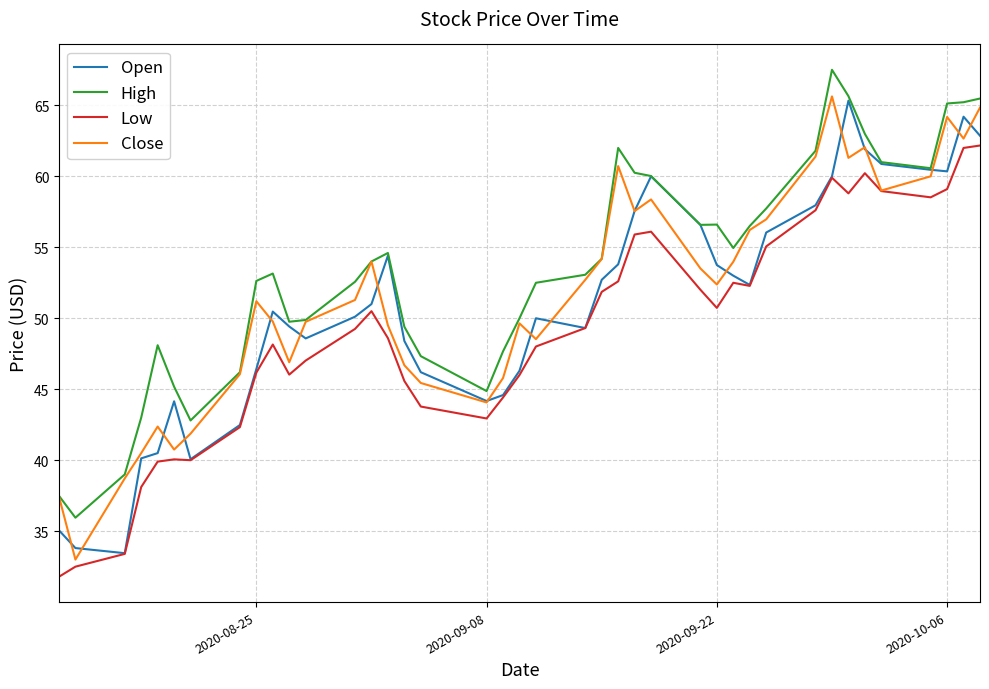

What is the smallest value displayed?

31.8